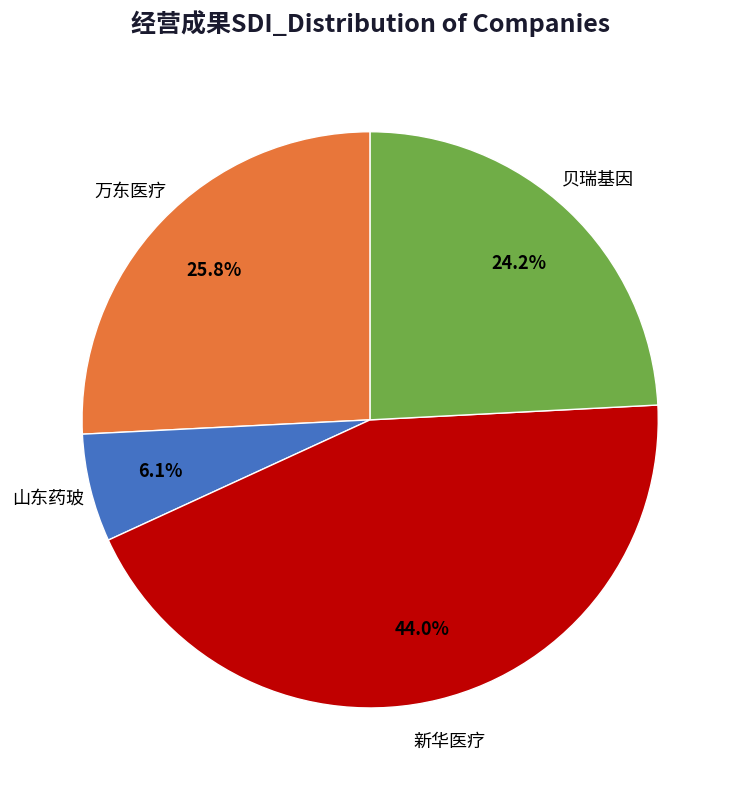

To the nearest percent, what is the average slice percentage?

25%